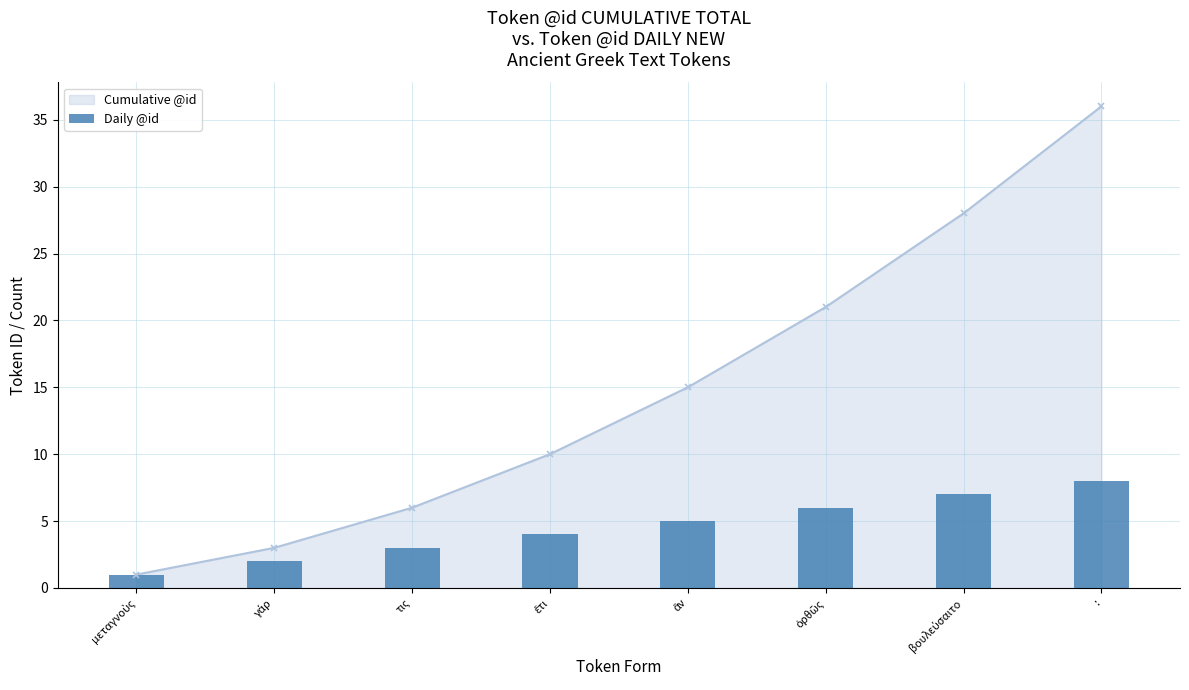

Between μεταγνοὺς and :, which is larger?

: